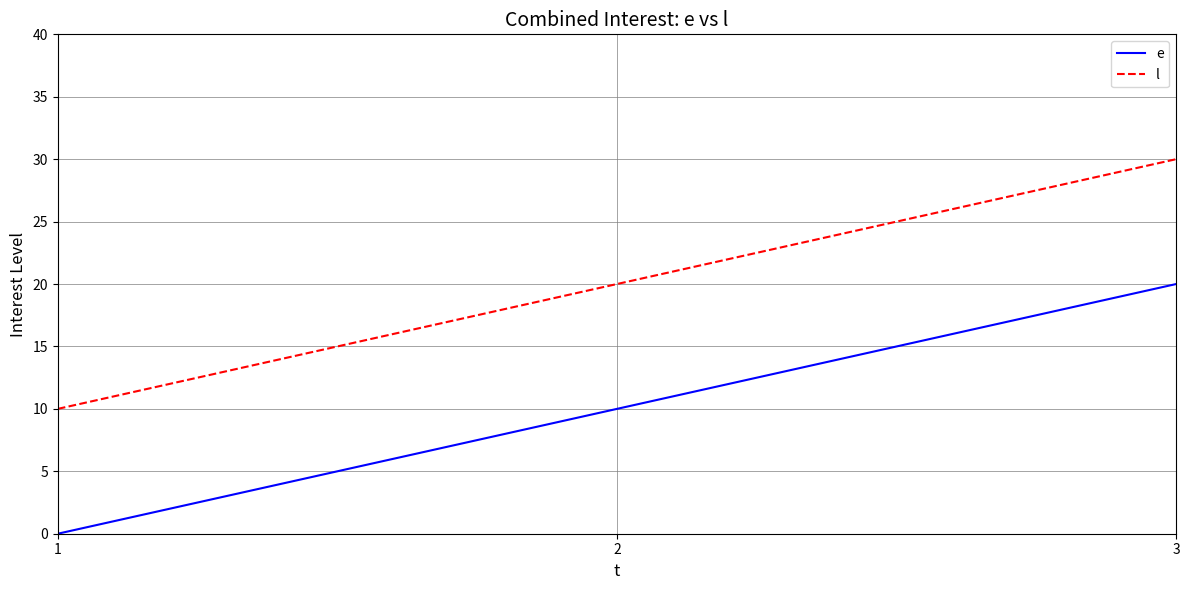

Rank the categories by l value from lowest to highest.

1, 2, 3